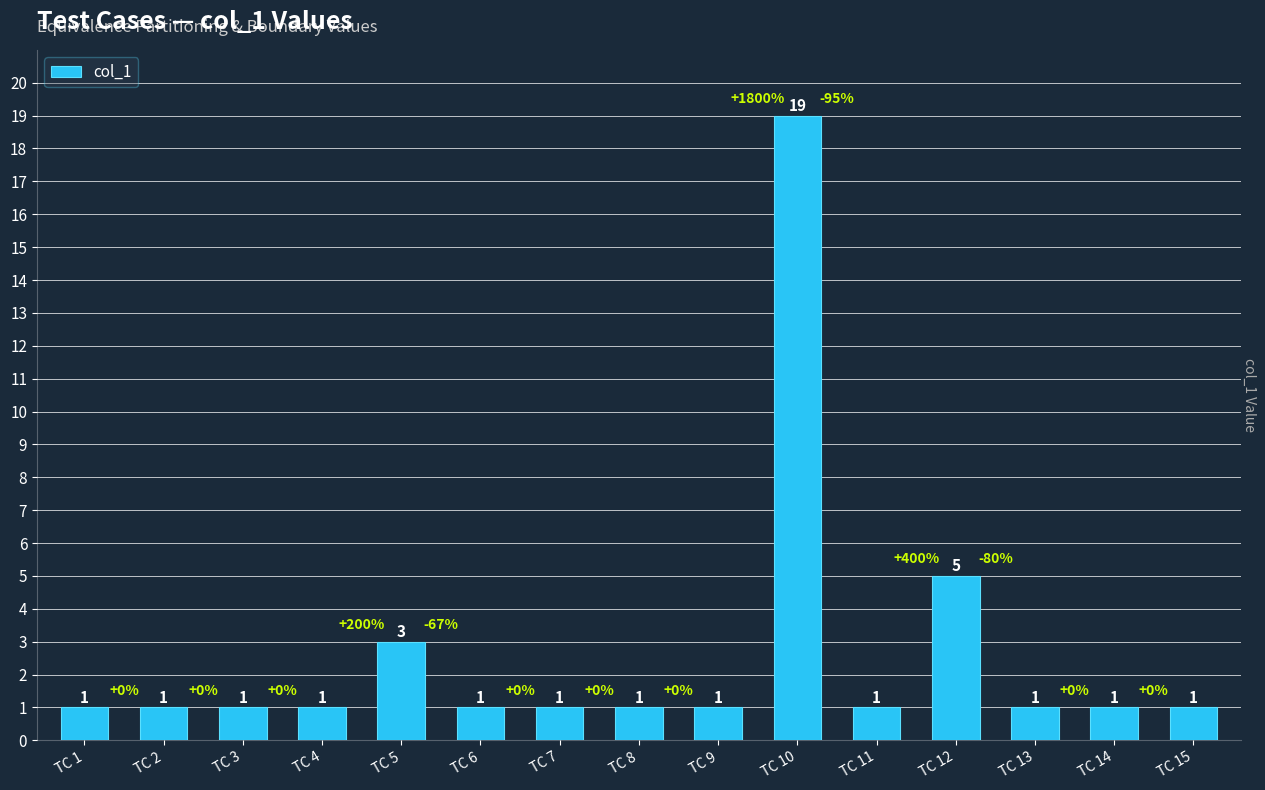

Reading left to right, what are all the values shown in this chart?

TC 1=1	TC 2=1	TC 3=1	TC 4=1	TC 5=3	TC 6=1	TC 7=1	TC 8=1	TC 9=1	TC 10=19	TC 11=1	TC 12=5	TC 13=1	TC 14=1	TC 15=1